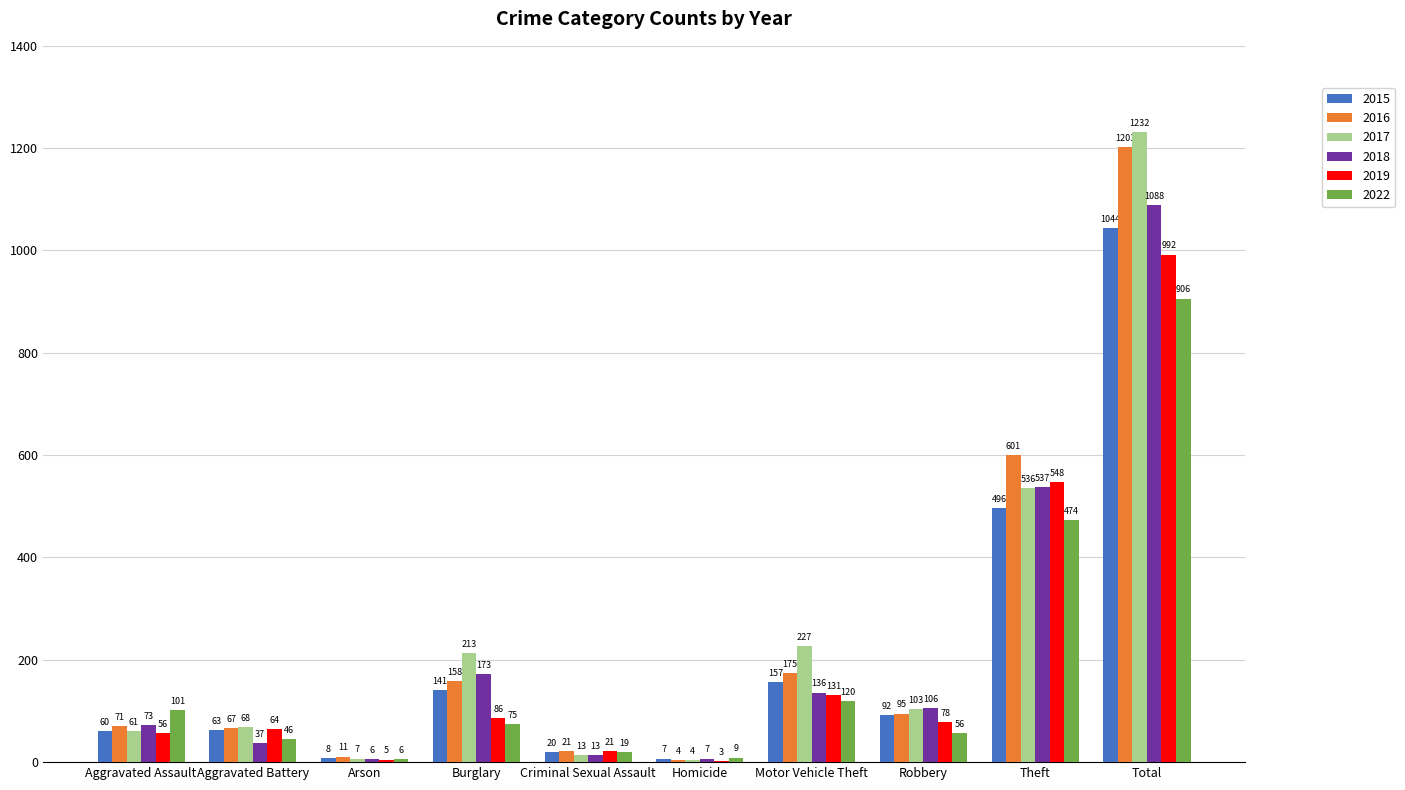

Which label corresponds to the largest value in the chart?

Total